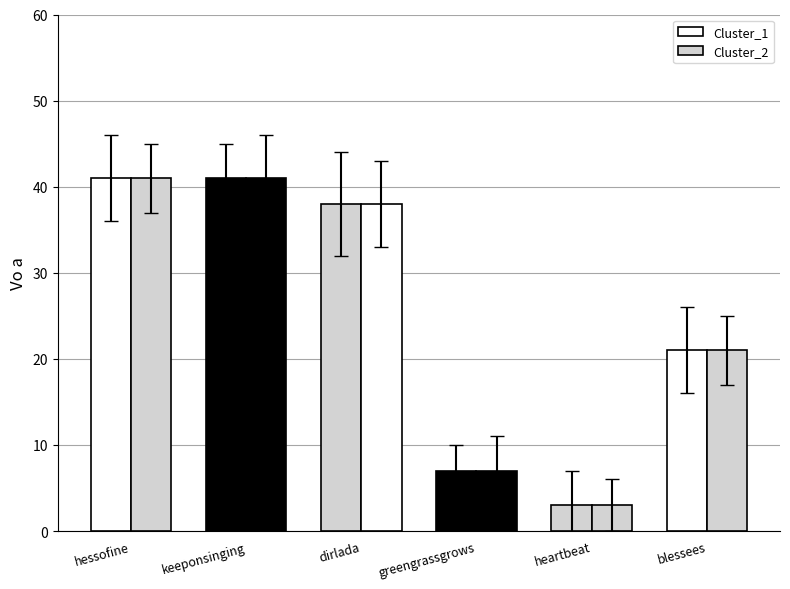

What is the maximum value for Cluster_1?

41